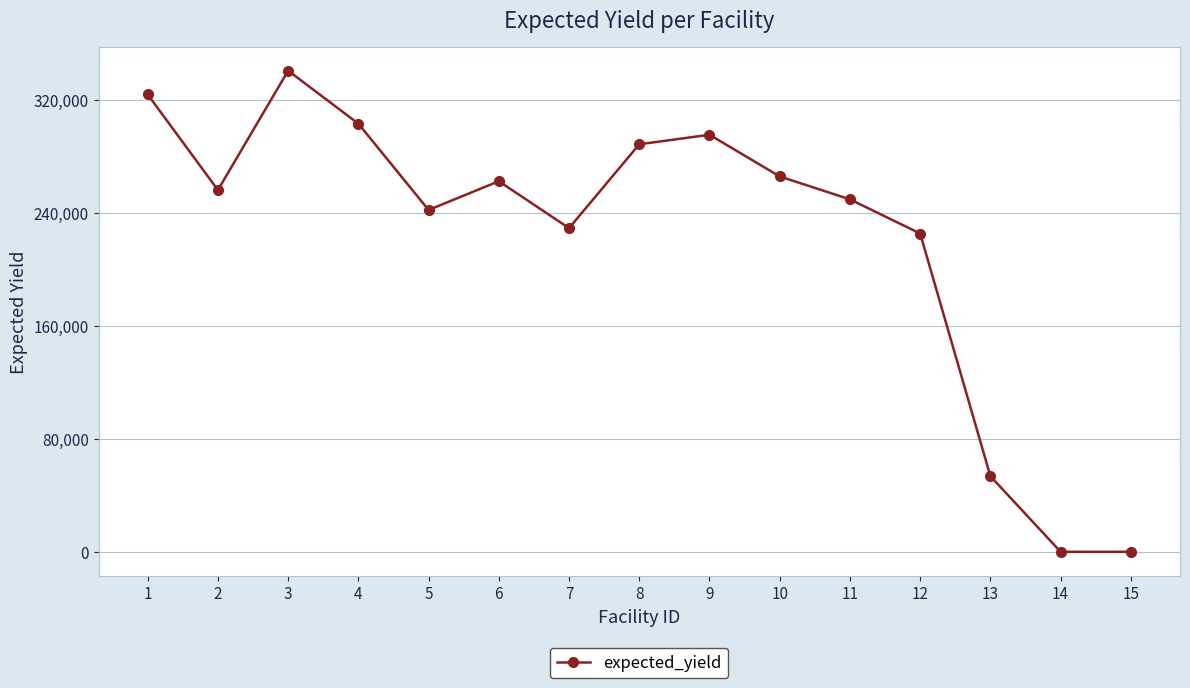

True or false: the data shows 110443 at 2.

False